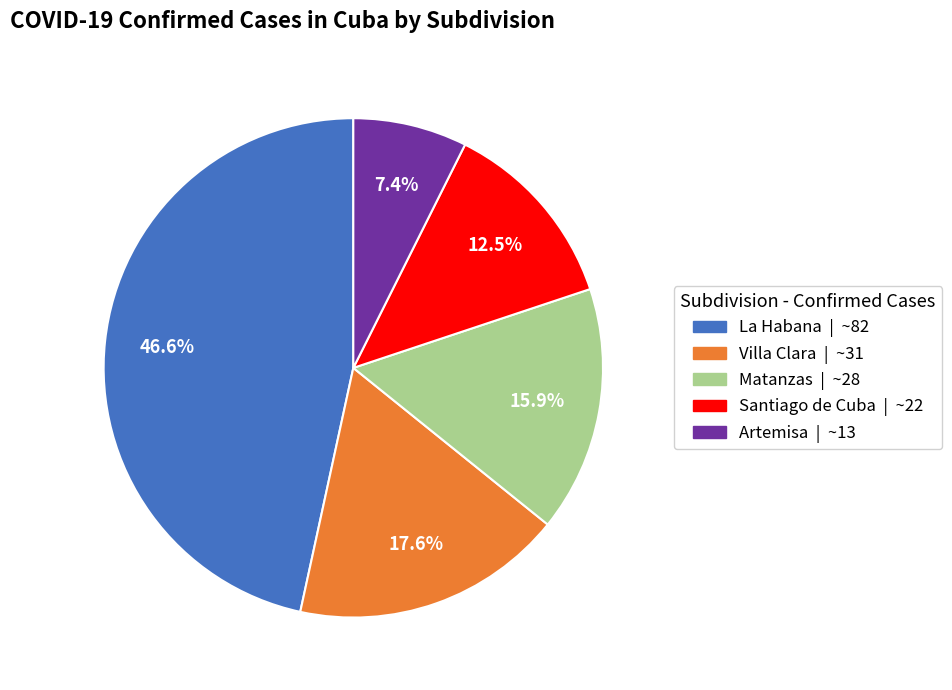

Count the number of slices in the pie.

5